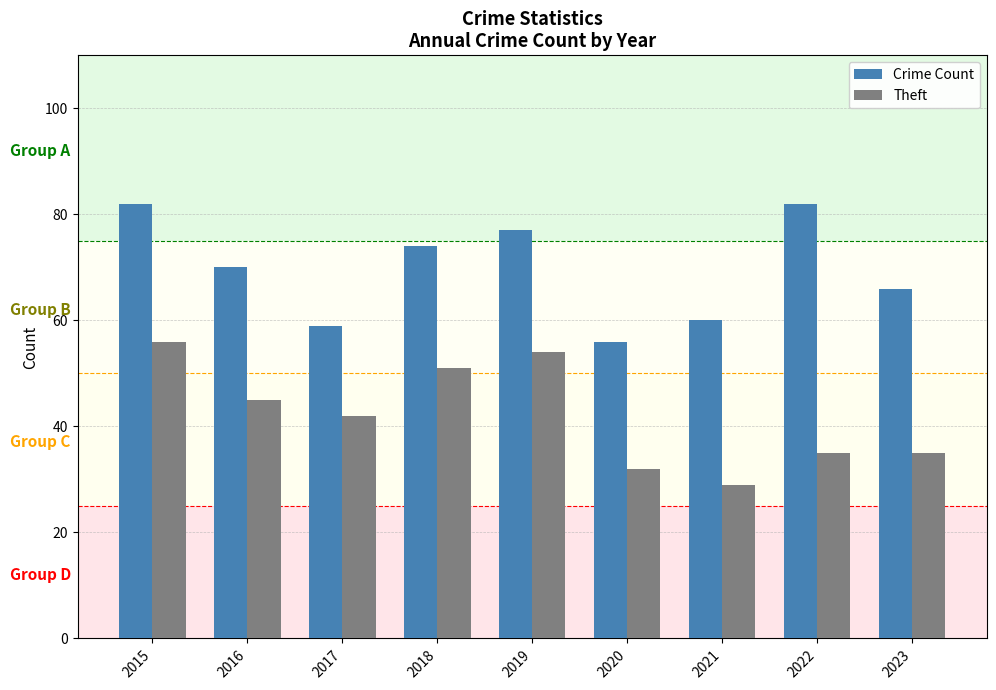

At 2022, list the series in order from largest to smallest.

Crime Count, Theft